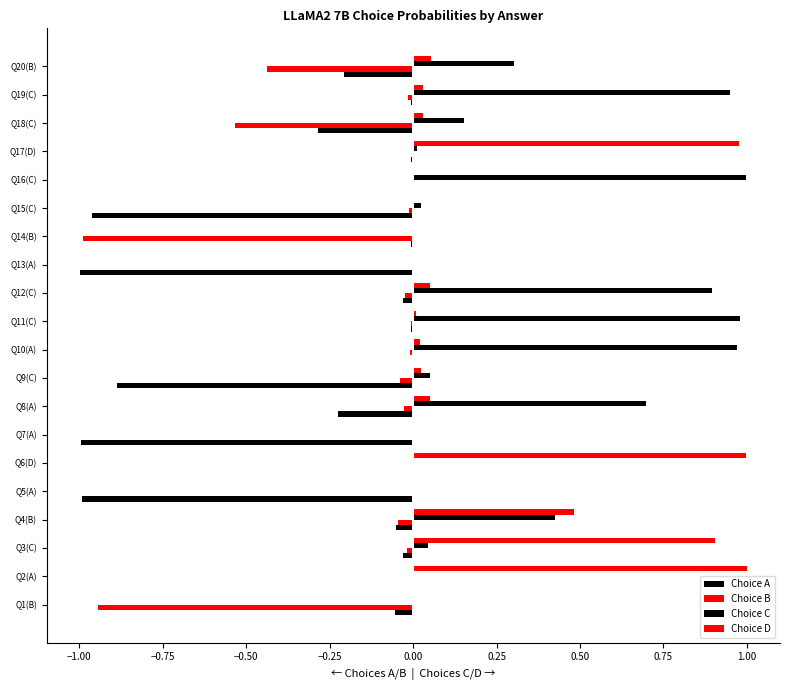

Rank the series by their maximum value, from highest to lowest.

Choice D, Choice C, Choice A, Choice B